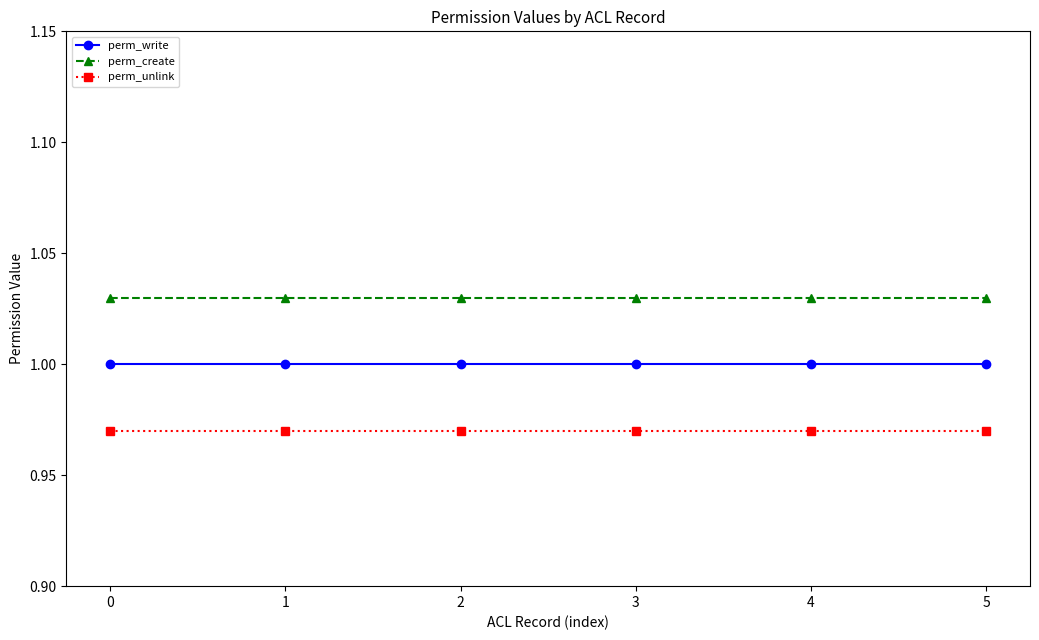

List the series in order of their peak value, lowest first.

perm_unlink, perm_write, perm_create